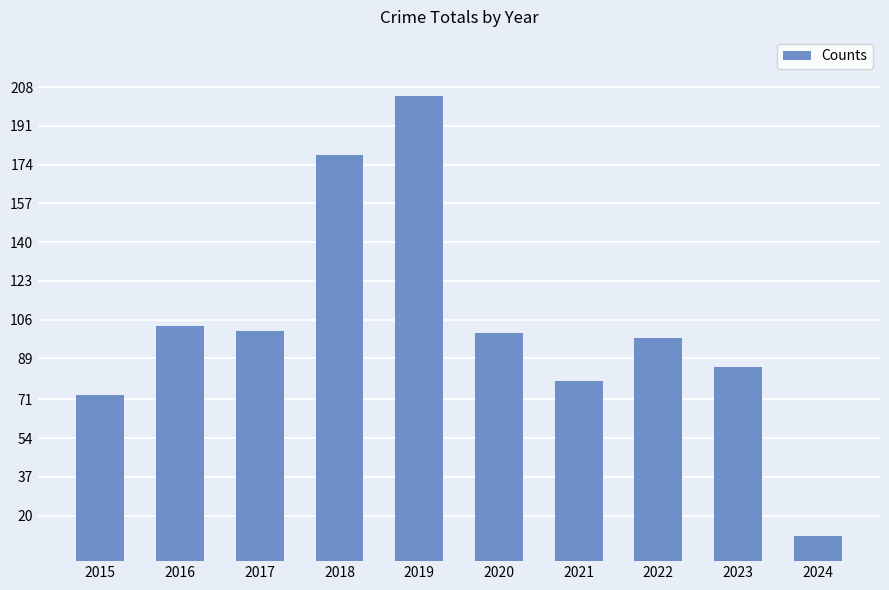

How many bars are there in total?

10